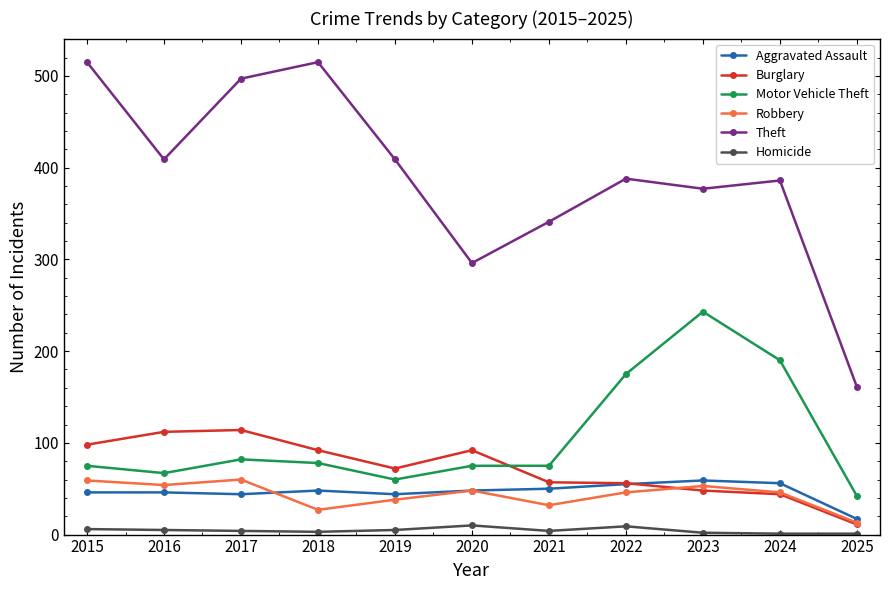

What is the maximum value shown in the chart?

515